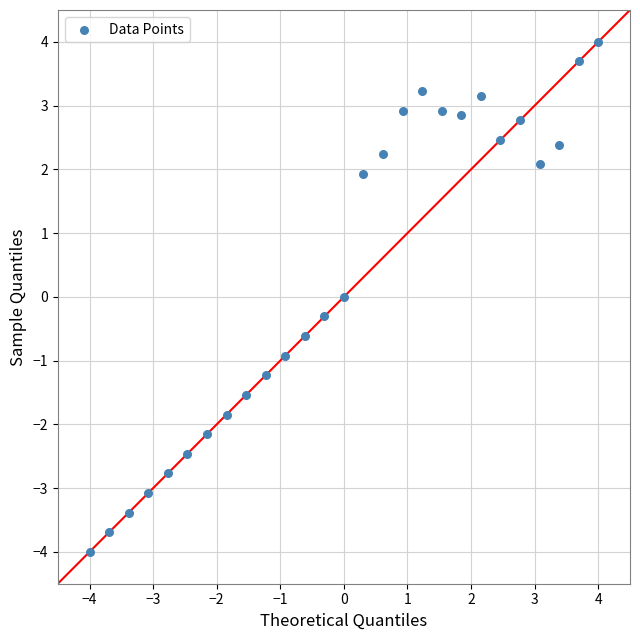

What is the range of Y values (max minus min)?

8.0